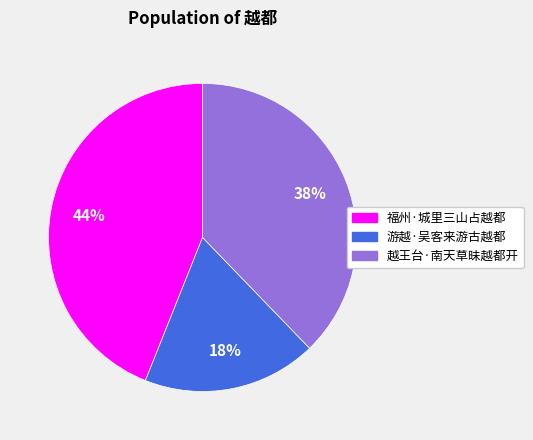

Is it true that 越王台·南天草昧越都开 is 38% of the pie?

True